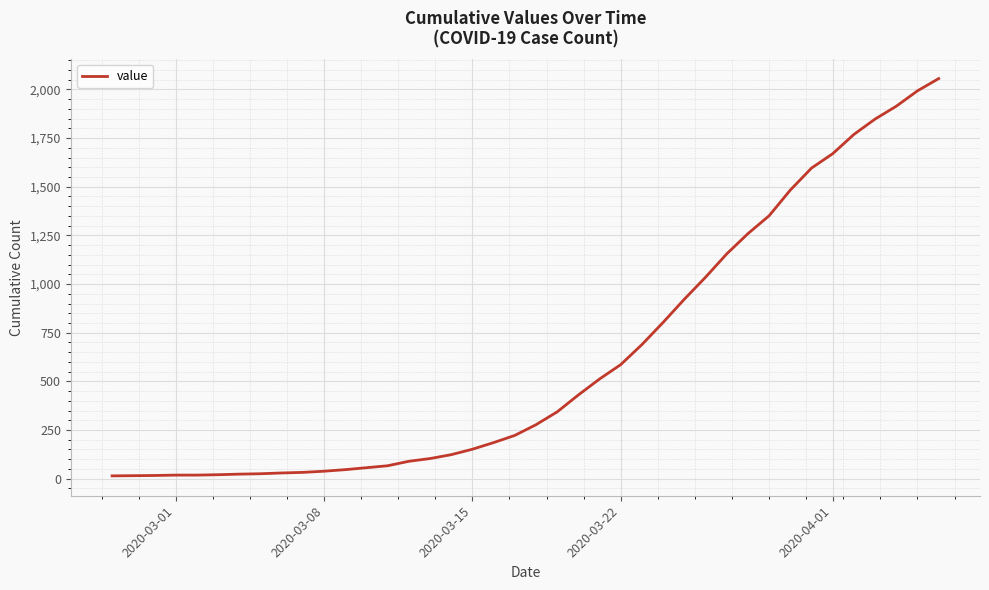

What is the greatest value displayed?

2056